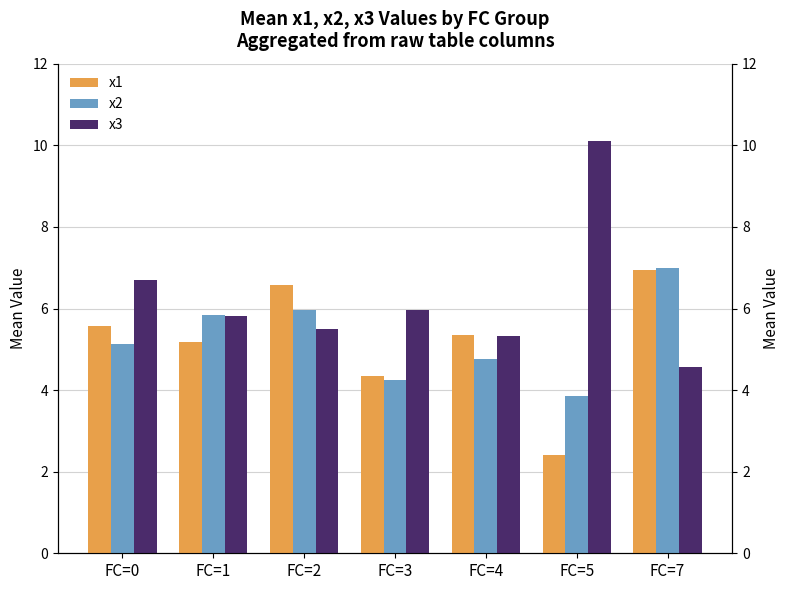

How many bars are there in total?

21